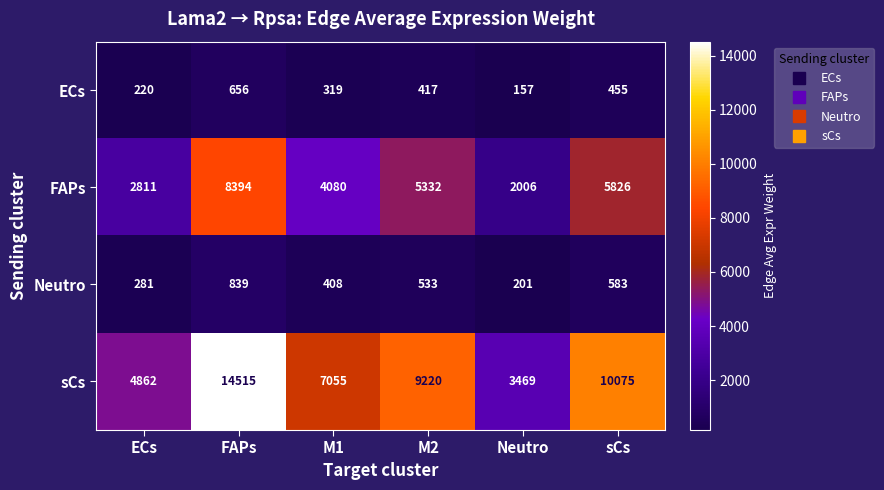

Which series has the largest total across all categories?

sCs